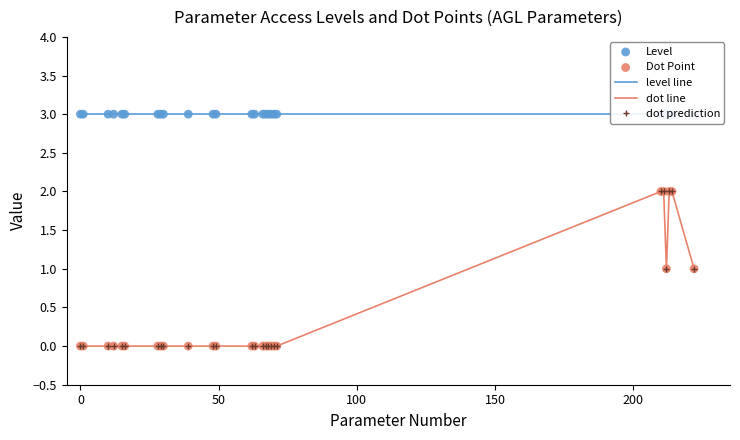

Which series has the widest spread of Y values?

dot line